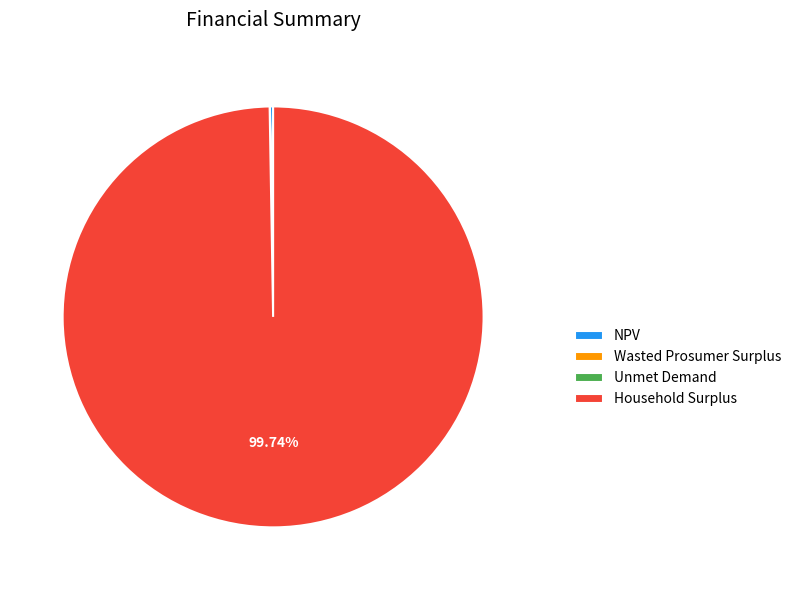

Is there a majority slice in this chart?

Yes